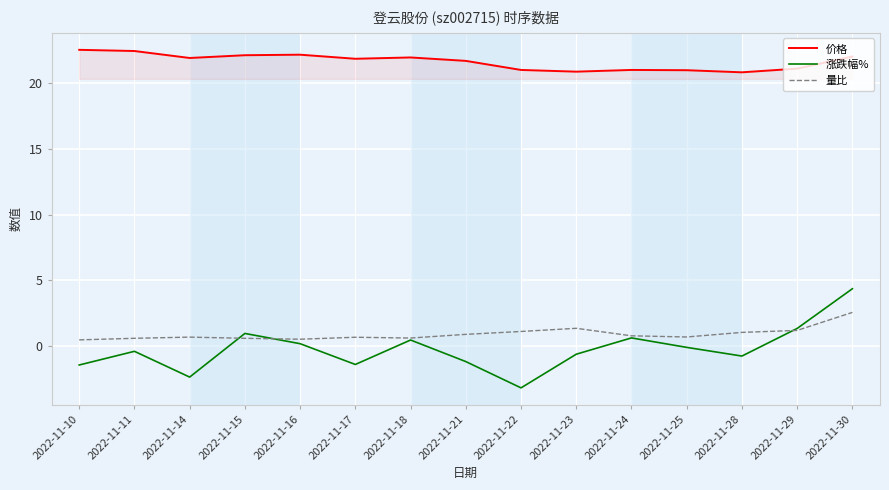

Which series has the widest spread of values?

涨跌幅%